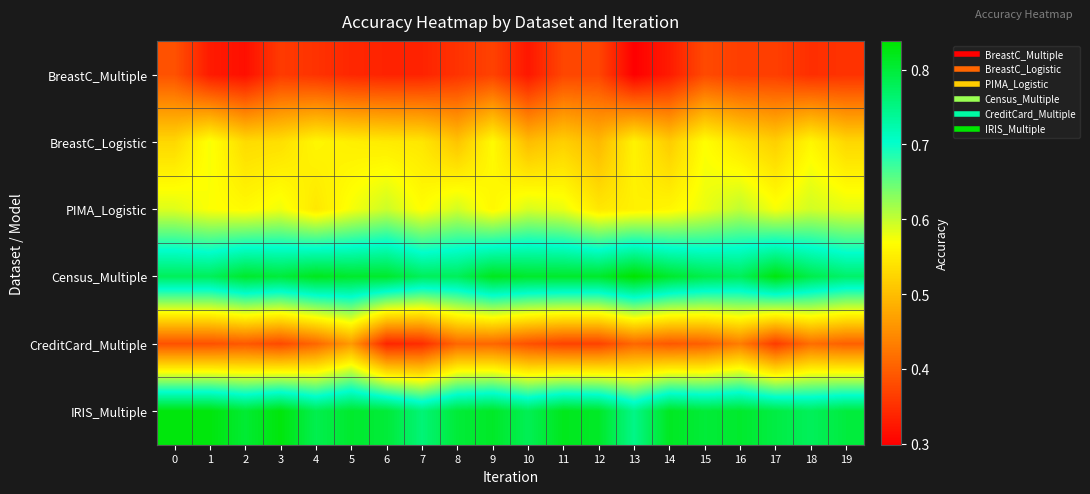

Reading right to left, transcribe all the data shown in this chart.

BreastC_Multiple: 19=0.4	18=0.3	17=0.4	16=0.4	15=0.4	14=0.3	13=0.3	12=0.4	11=0.4	10=0.3	9=0.4	8=0.4	7=0.3	6=0.3	5=0.3	4=0.4	3=0.4	2=0.3	1=0.3	0=0.4
BreastC_Logistic: 19=0.5	18=0.6	17=0.5	16=0.5	15=0.6	14=0.5	13=0.6	12=0.5	11=0.5	10=0.5	9=0.6	8=0.5	7=0.5	6=0.5	5=0.6	4=0.6	3=0.5	2=0.5	1=0.6	0=0.5
PIMA_Logistic: 19=0.6	18=0.6	17=0.6	16=0.6	15=0.6	14=0.6	13=0.6	12=0.5	11=0.6	10=0.6	9=0.6	8=0.6	7=0.6	6=0.6	5=0.6	4=0.5	3=0.6	2=0.6	1=0.6	0=0.6
Census_Multiple: 19=0.8	18=0.8	17=0.8	16=0.8	15=0.8	14=0.8	13=0.8	12=0.8	11=0.8	10=0.8	9=0.8	8=0.8	7=0.8	6=0.8	5=0.8	4=0.8	3=0.8	2=0.8	1=0.8	0=0.8
CreditCard_Multiple: 19=0.4	18=0.4	17=0.4	16=0.4	15=0.4	14=0.4	13=0.4	12=0.4	11=0.4	10=0.4	9=0.4	8=0.4	7=0.3	6=0.3	5=0.5	4=0.4	3=0.4	2=0.4	1=0.4	0=0.4
IRIS_Multiple: 19=0.8	18=0.8	17=0.8	16=0.8	15=0.8	14=0.8	13=0.7	12=0.8	11=0.8	10=0.8	9=0.8	8=0.8	7=0.8	6=0.8	5=0.8	4=0.8	3=0.8	2=0.8	1=0.8	0=0.8